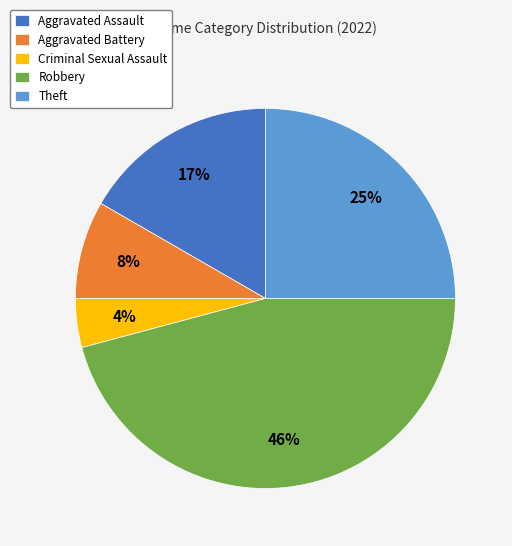

Which slice is the largest?

Robbery